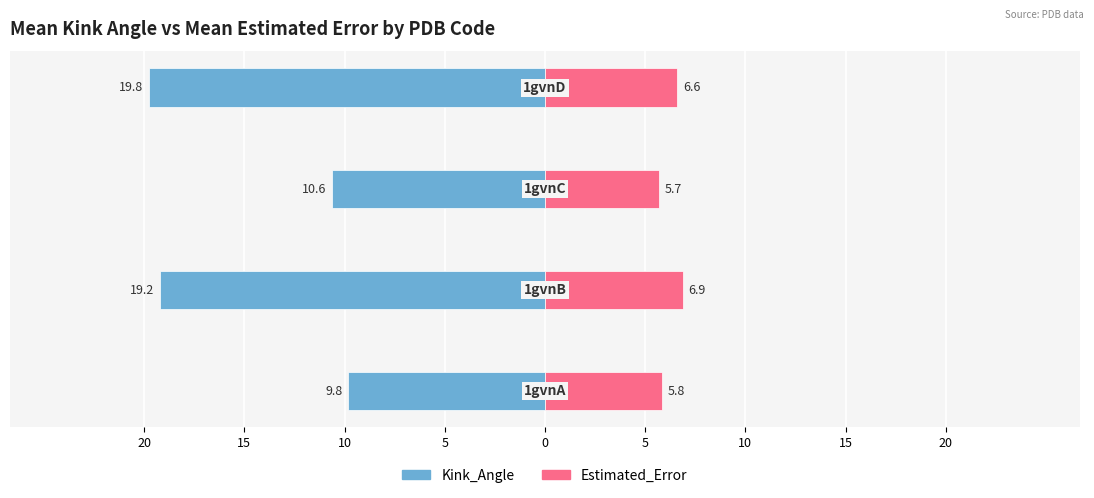

Rank the series at 10 from lowest to highest value.

Kink_Angle, Estimated_Error